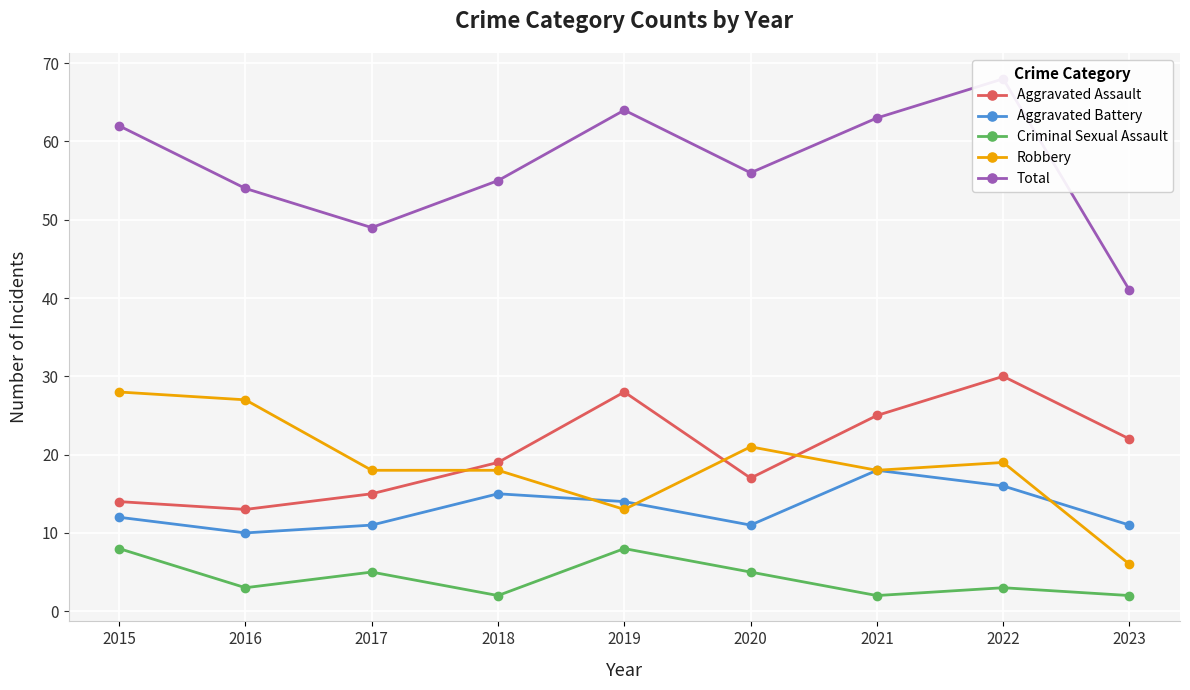

Reading left to right, list all the values displayed in this chart.

Aggravated Assault: 2015=14	2016=13	2017=15	2018=19	2019=28	2020=17	2021=25	2022=30	2023=22
Aggravated Battery: 2015=12	2016=10	2017=11	2018=15	2019=14	2020=11	2021=18	2022=16	2023=11
Criminal Sexual Assault: 2015=8	2016=3	2017=5	2018=2	2019=8	2020=5	2021=2	2022=3	2023=2
Robbery: 2015=28	2016=27	2017=18	2018=18	2019=13	2020=21	2021=18	2022=19	2023=6
Total: 2015=62	2016=54	2017=49	2018=55	2019=64	2020=56	2021=63	2022=68	2023=41